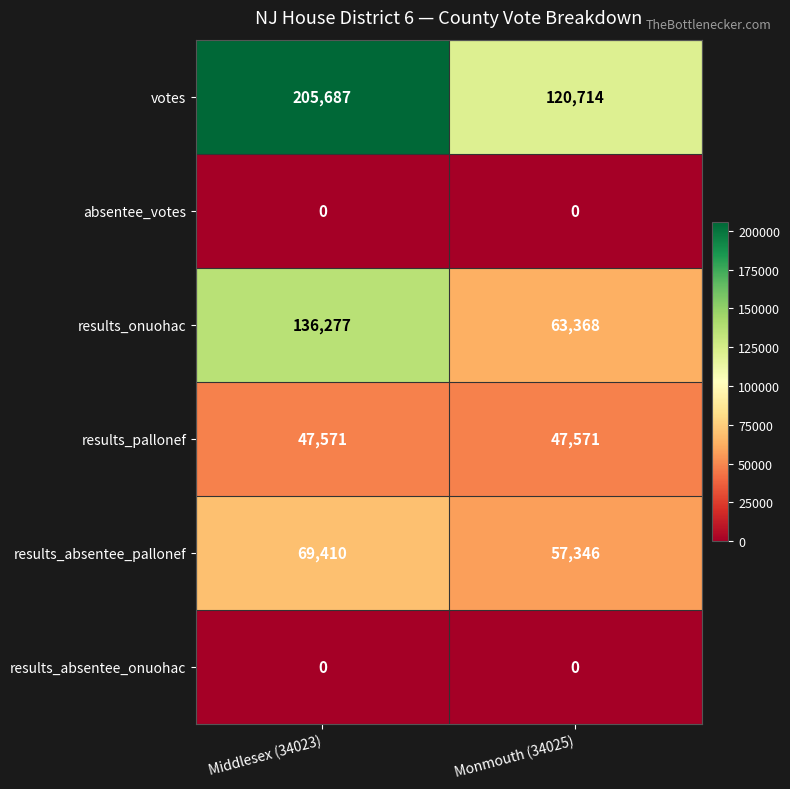

What is the difference between the results_onuohac values at Middlesex (34023) and Monmouth (34025)?

72909